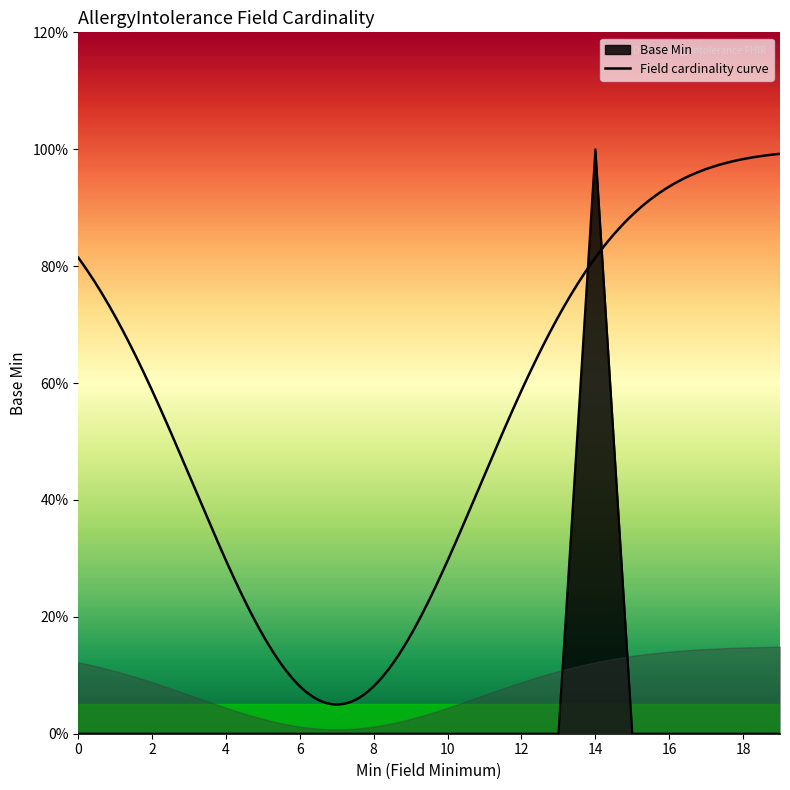

The value at 0 is 0. True or false?

False